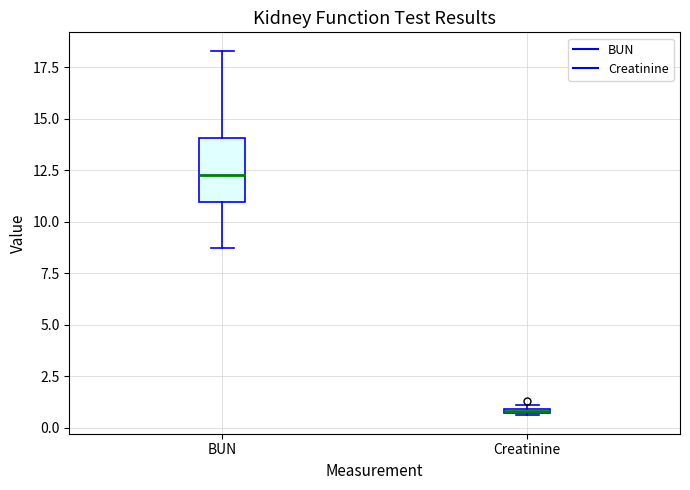

Where is the lower edge of the box for Creatinine on the y-axis? The values are not printed on the chart, so give them approximately, as read against the axis.

0.5